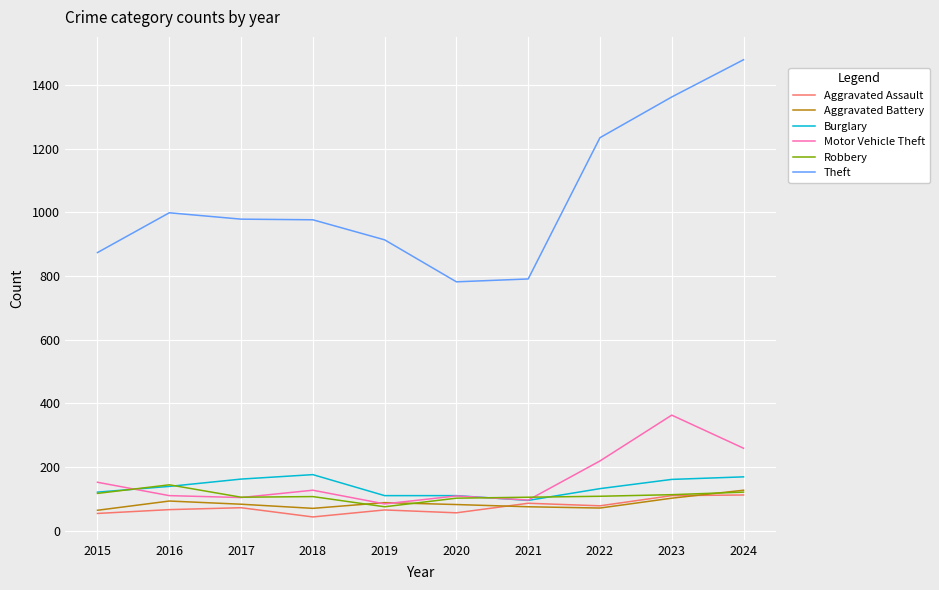

Which series has the widest spread of values?

Theft